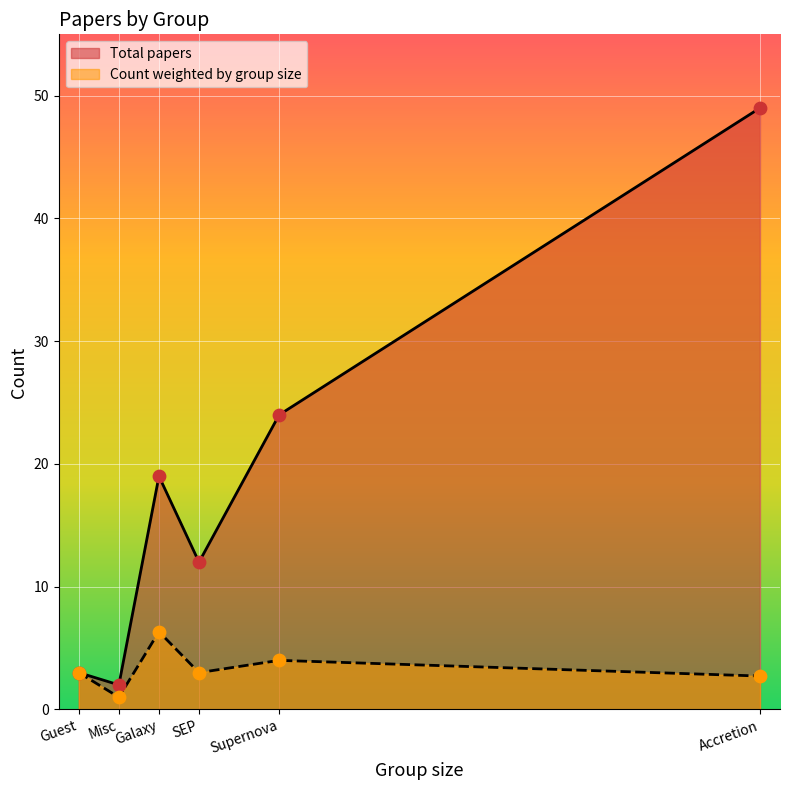

What is the total value across all series at Guest?

6.0